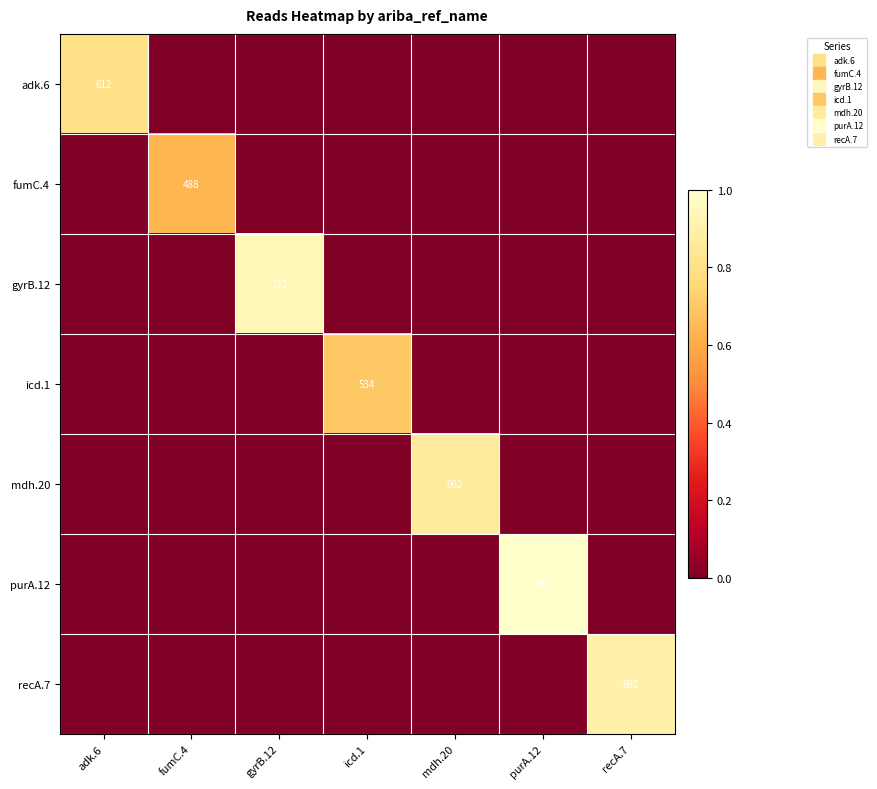

How many data points in gyrB.12 are above 0?

1